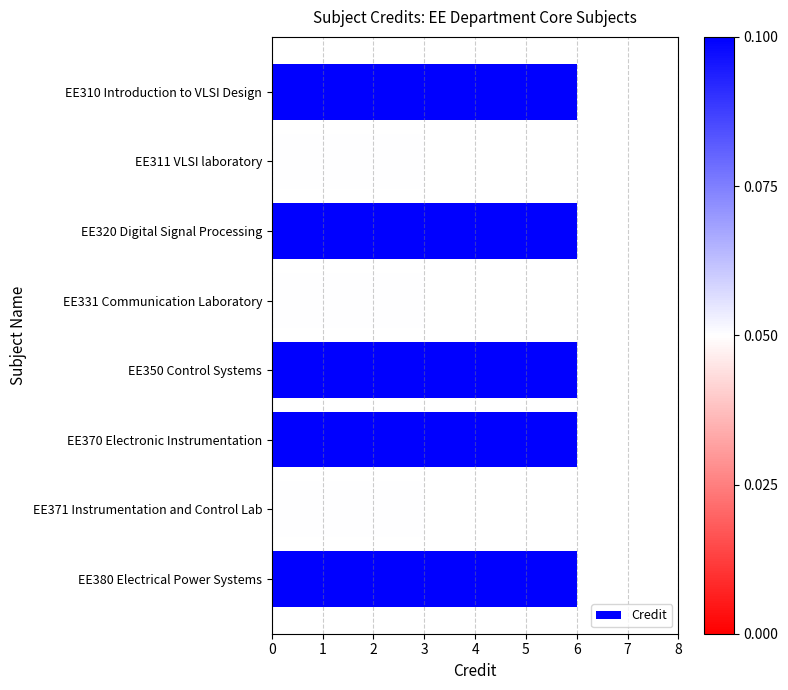

What is the value of the 2nd bar from the top?

3